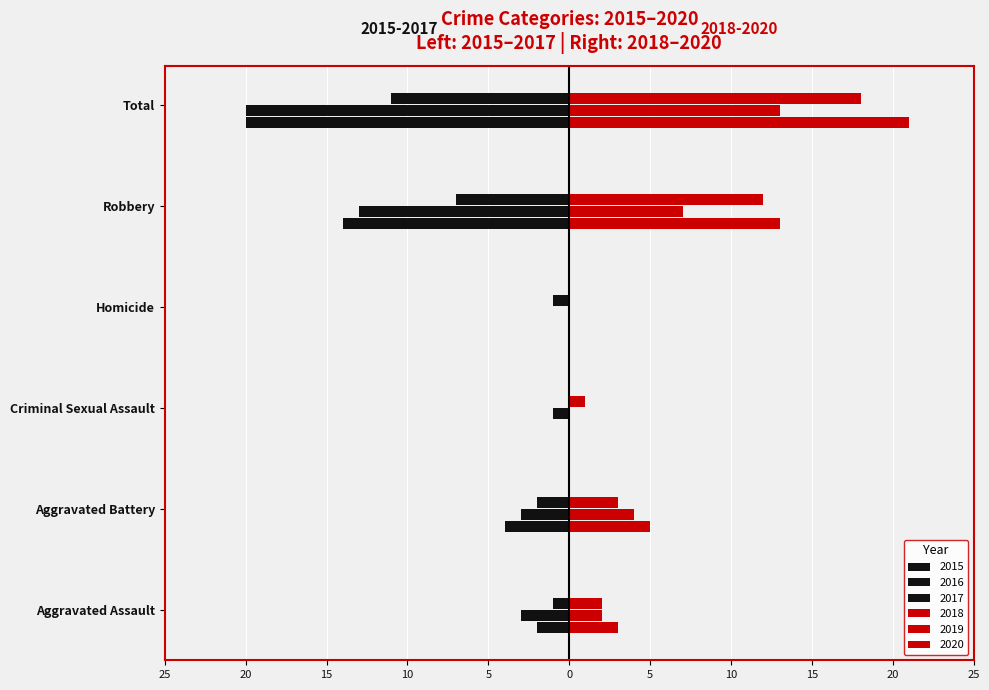

Which series changed the most between Aggravated Assault and Total?

2015